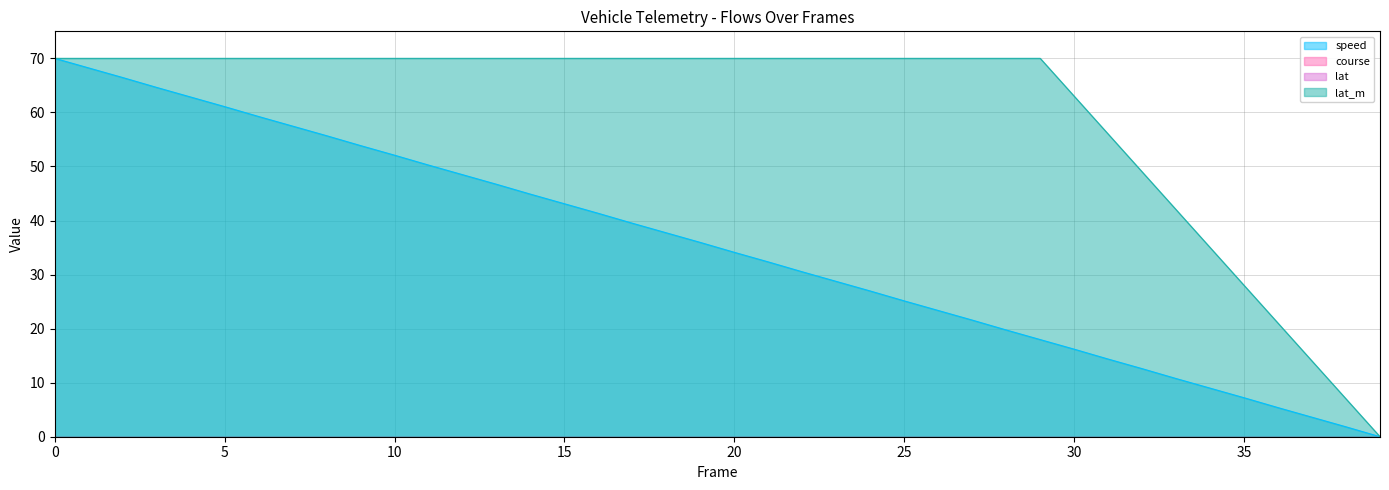

Which series has the largest range (max minus min)?

speed